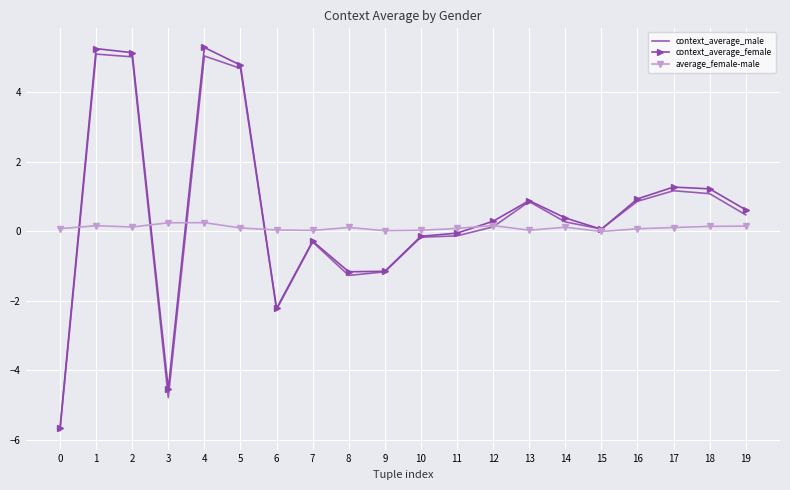

The context_average_female series shows 0.9 at 13. True or false?

True